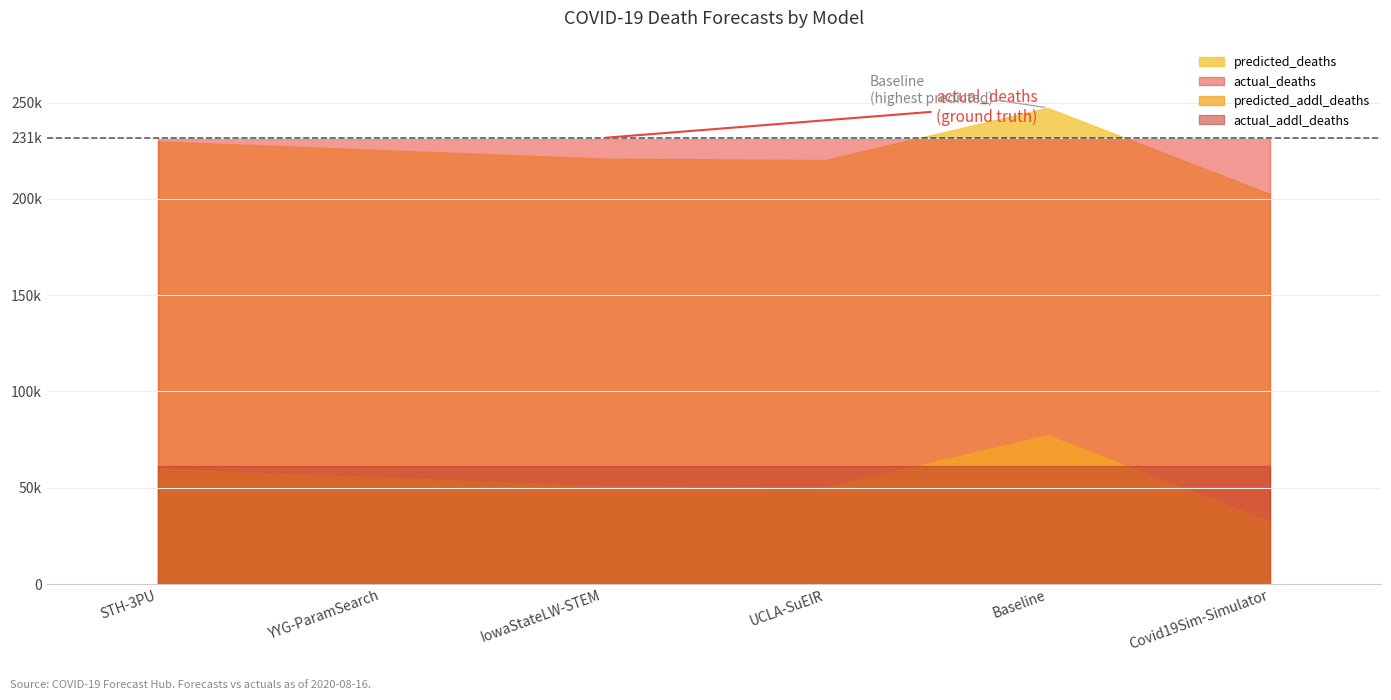

Which series has the largest total across all categories?

actual_deaths